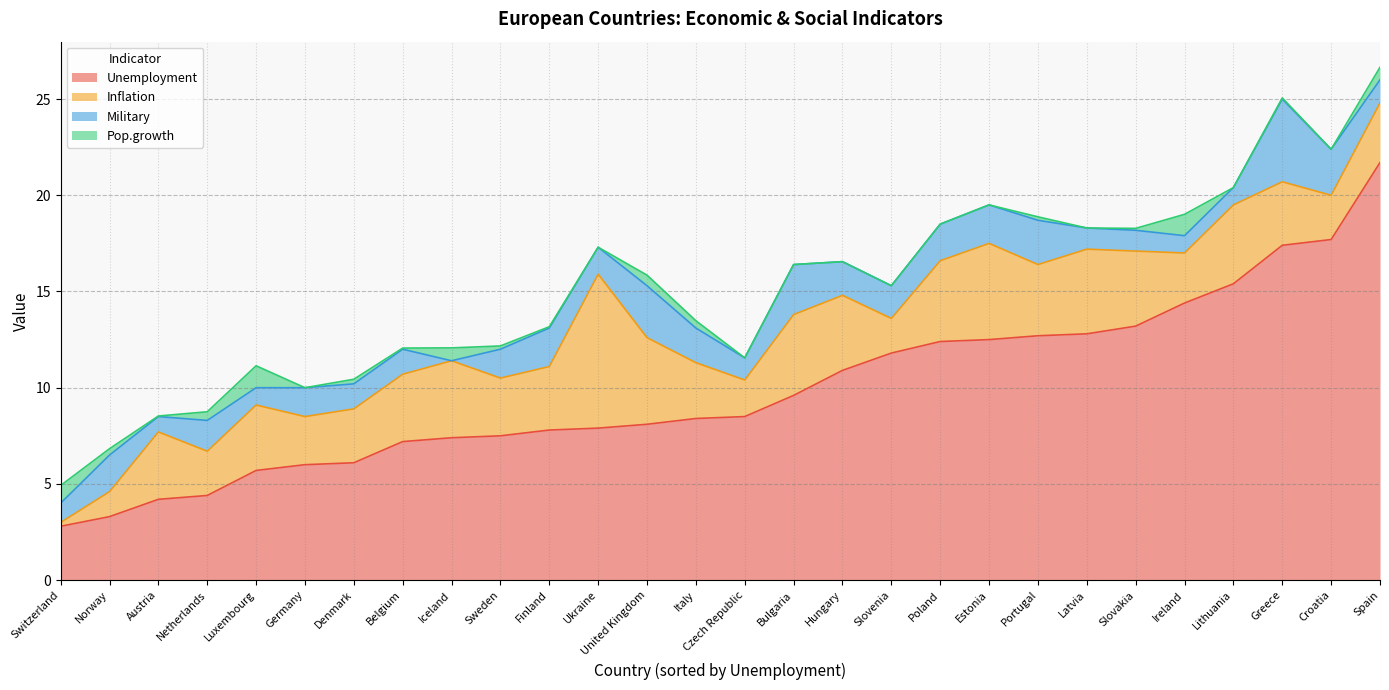

Between Denmark and Spain, which series saw the biggest shift?

Unemployment